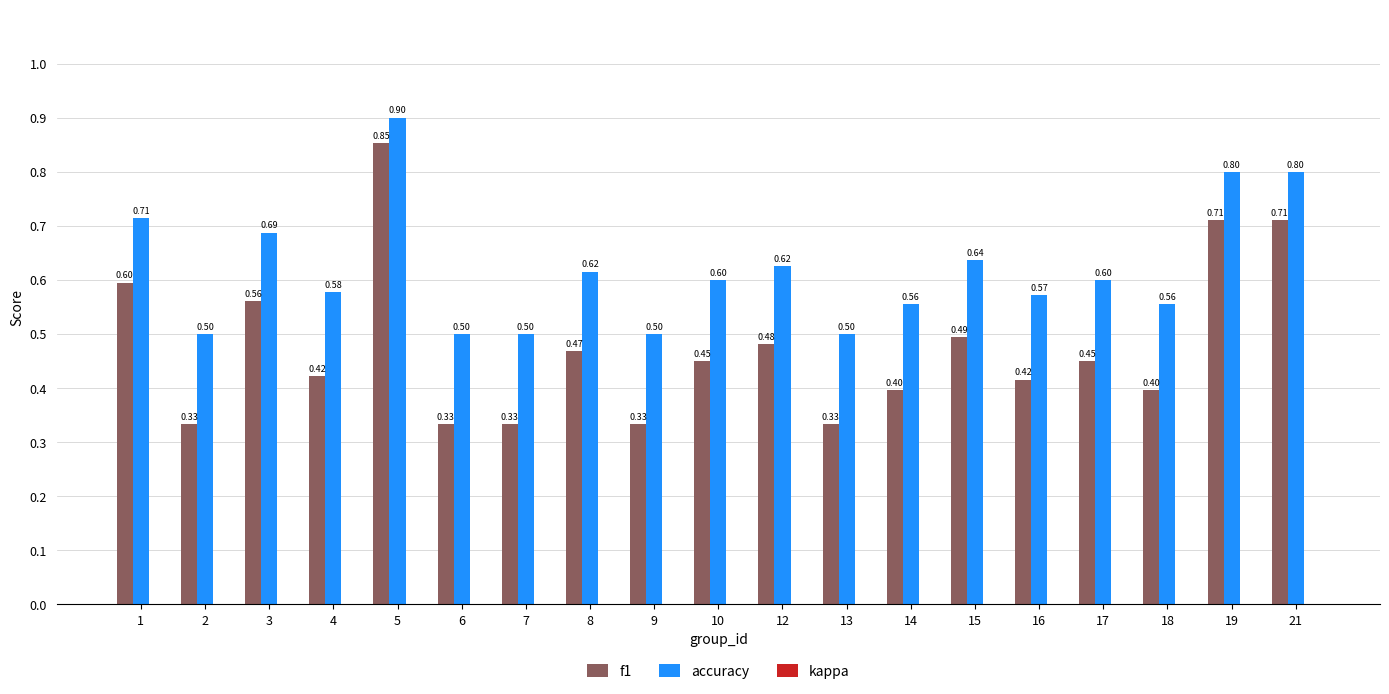

Which series changed the most between 12 and 19?

f1